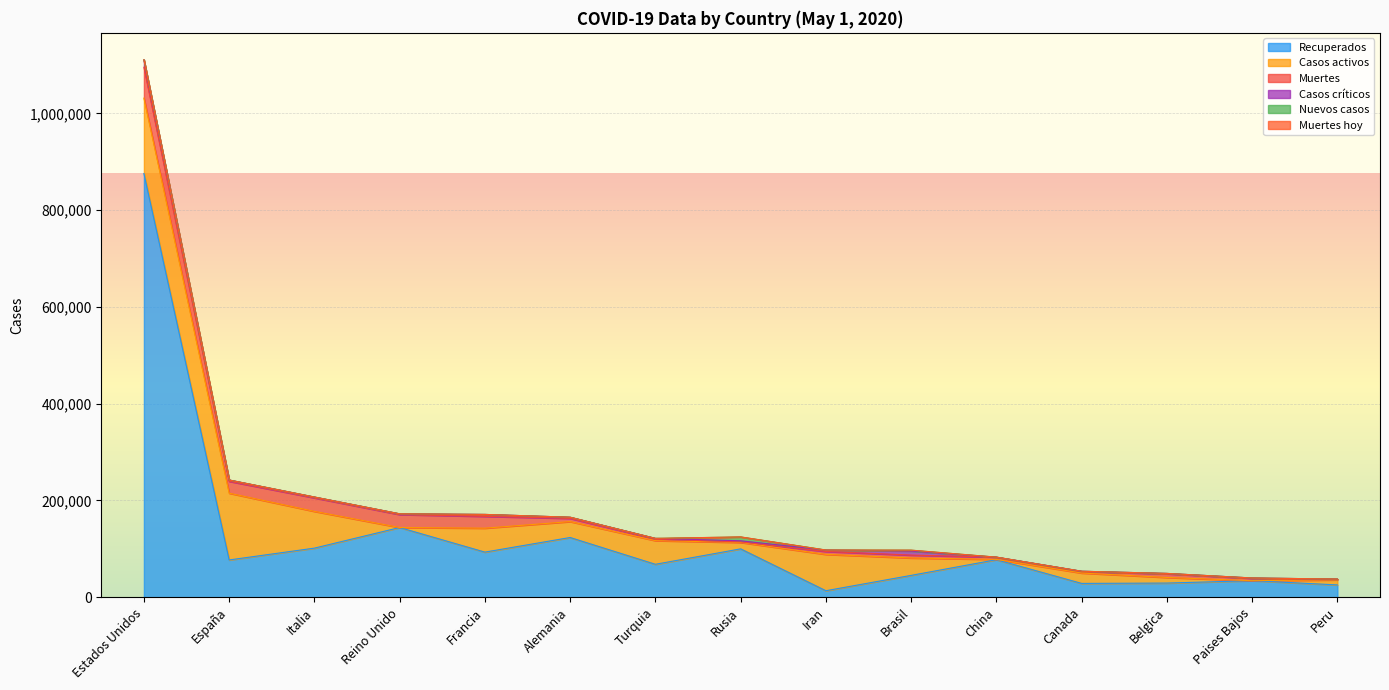

Reading left to right, extract all data points from this chart.

Recuperados: 875696	77112	101551	144138	93326	123500	68144	100042	13509	45246	77642	28629	29349	34271	25520
Casos activos: 155737	137984	75945	0	49476	32886	48886	13220	75103	35935	599	21423	11576	0	10405
Muertes: 63871	24543	27967	26771	24376	6623	3174	1169	6028	6006	4633	3184	7594	4795	1051
Casos críticos: 15226	2676	1694	1559	4019	2415	1514	2300	2976	8318	38	557	769	783	651
Nuevos casos: 281	0	0	0	0	0	0	7933	0	1807	12	0	0	0	0
Muertes hoy: 15	0	0	0	0	0	0	96	0	105	0	0	0	0	0